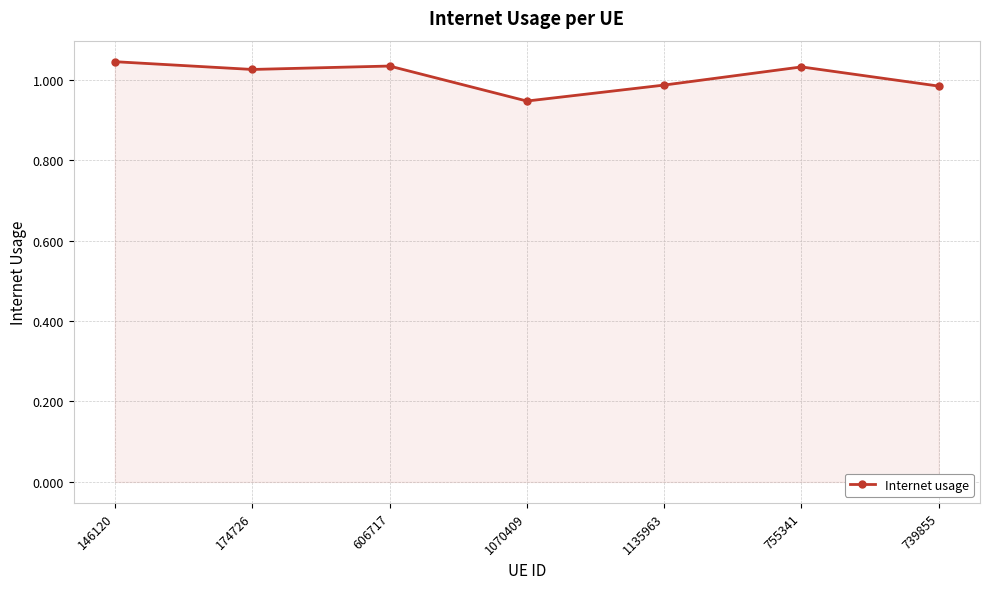

How many data points does each series have?

7